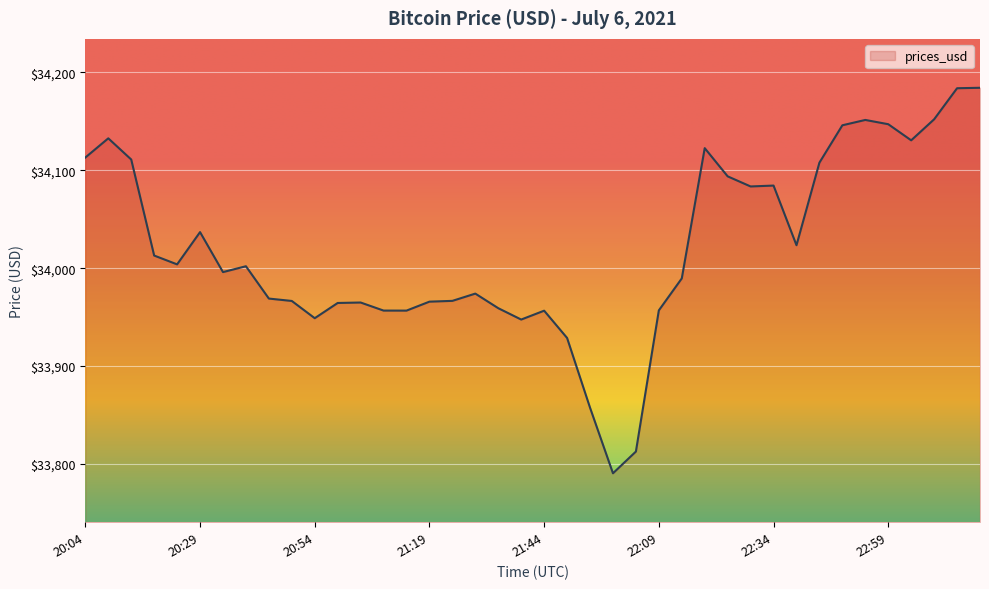

What is the maximum value shown in the chart?

34184.4